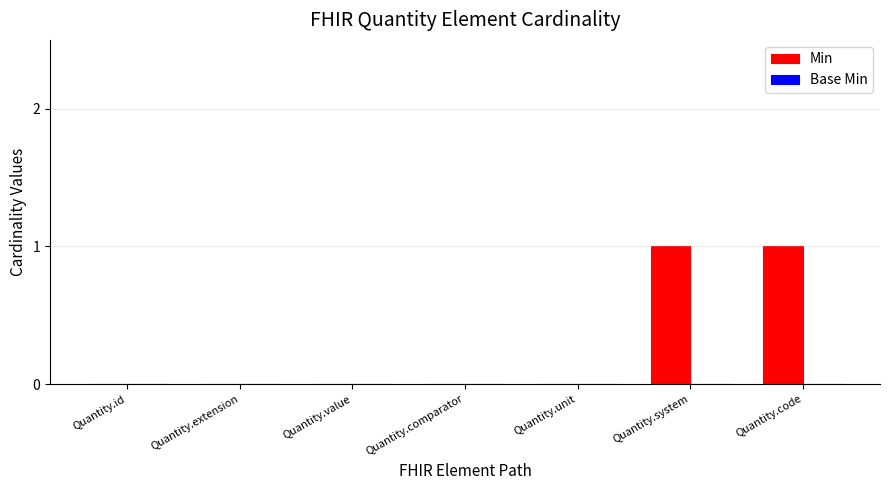

What is the change in value from Quantity.id to Quantity.system?

+1